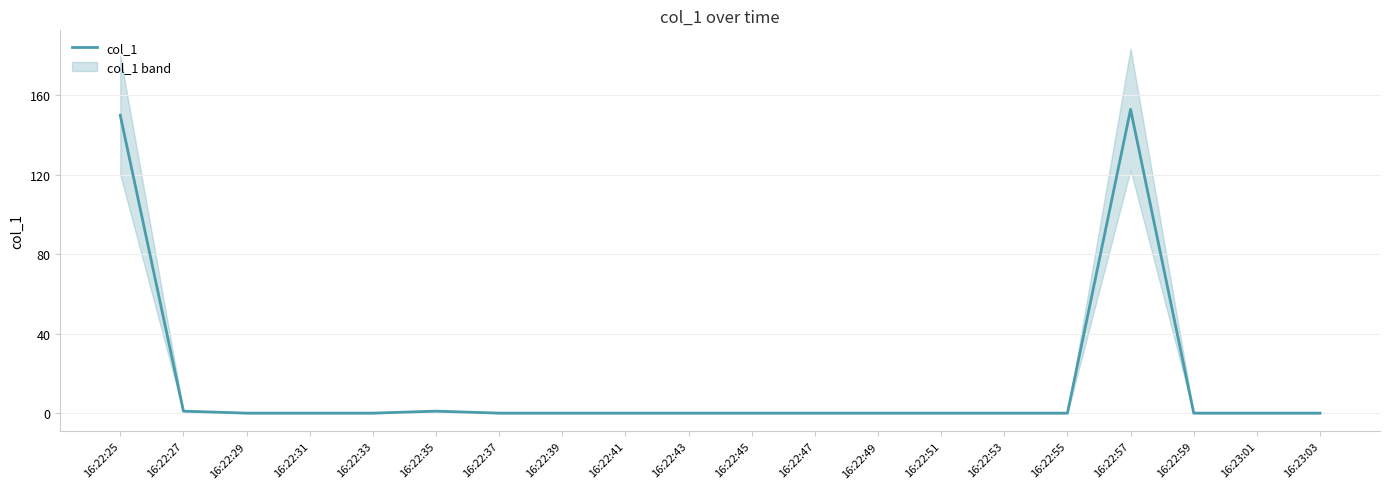

What is the sum of all values?

304.6